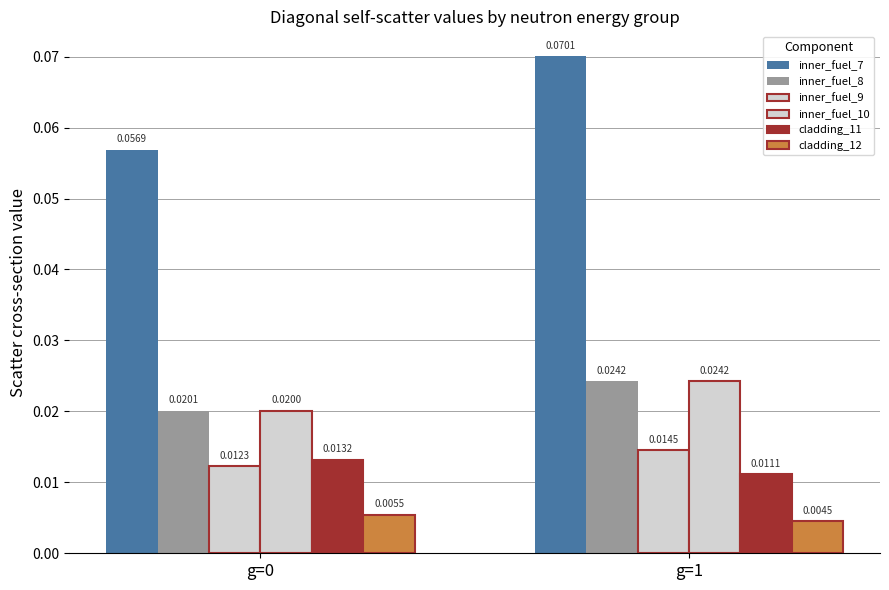

At which label is cladding_12 closest to 0?

g=1